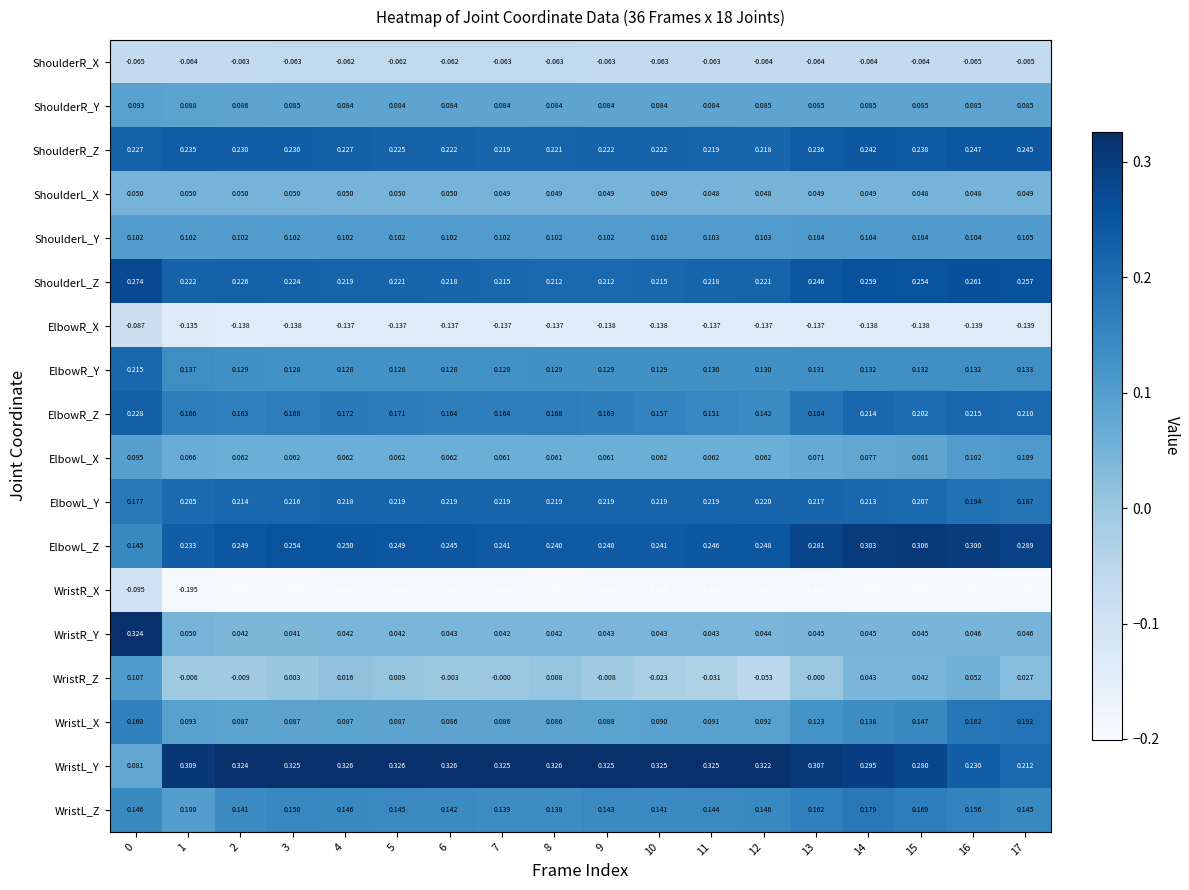

List the series in order of their peak value, lowest first.

WristR_X, ElbowR_X, ShoulderR_X, ShoulderL_X, ShoulderR_Y, ShoulderL_Y, WristR_Z, ElbowL_X, WristL_Z, WristL_X, ElbowR_Y, ElbowL_Y, ElbowR_Z, ShoulderR_Z, ShoulderL_Z, ElbowL_Z, WristR_Y, WristL_Y